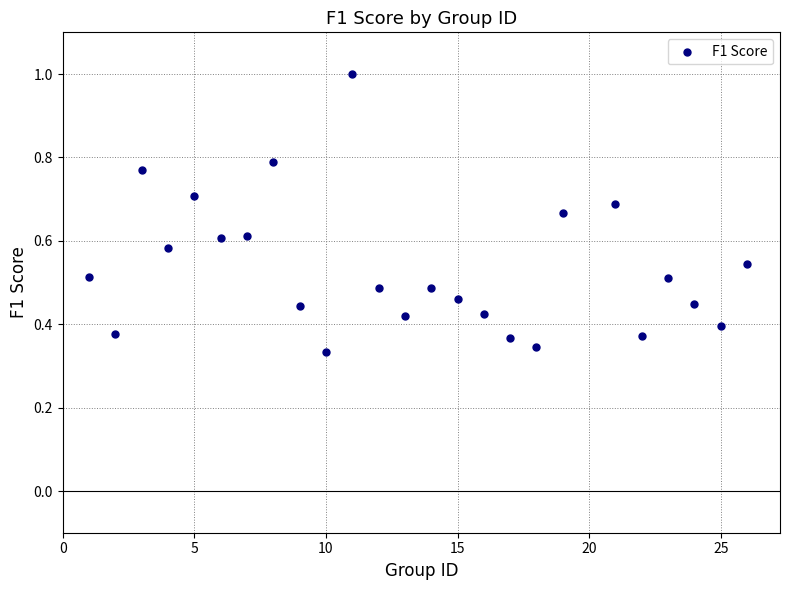

What is the range of X values (max minus min)?

25.0